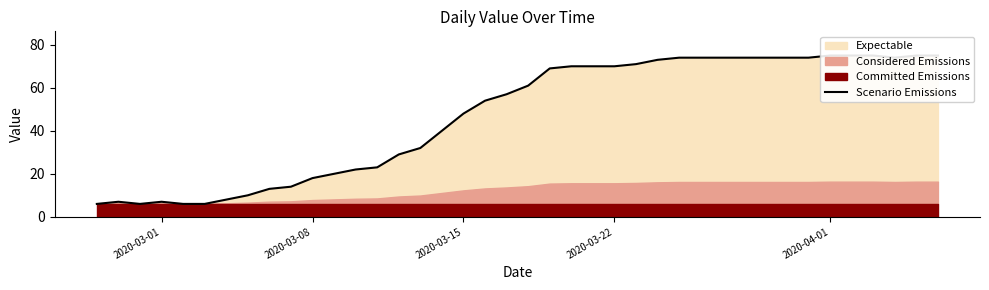

True or false: the data shows 125 at 2020-04-01.

False